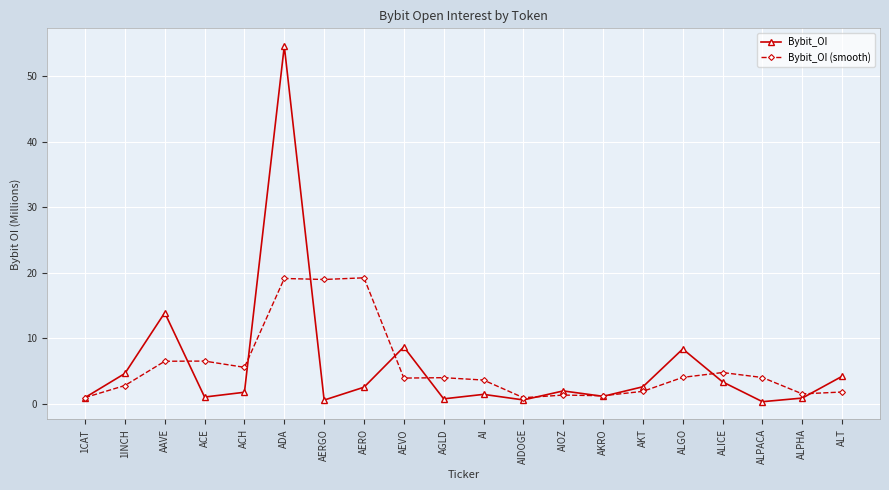

List the series in order of their peak value, highest first.

Bybit_OI, Bybit_OI (smooth)